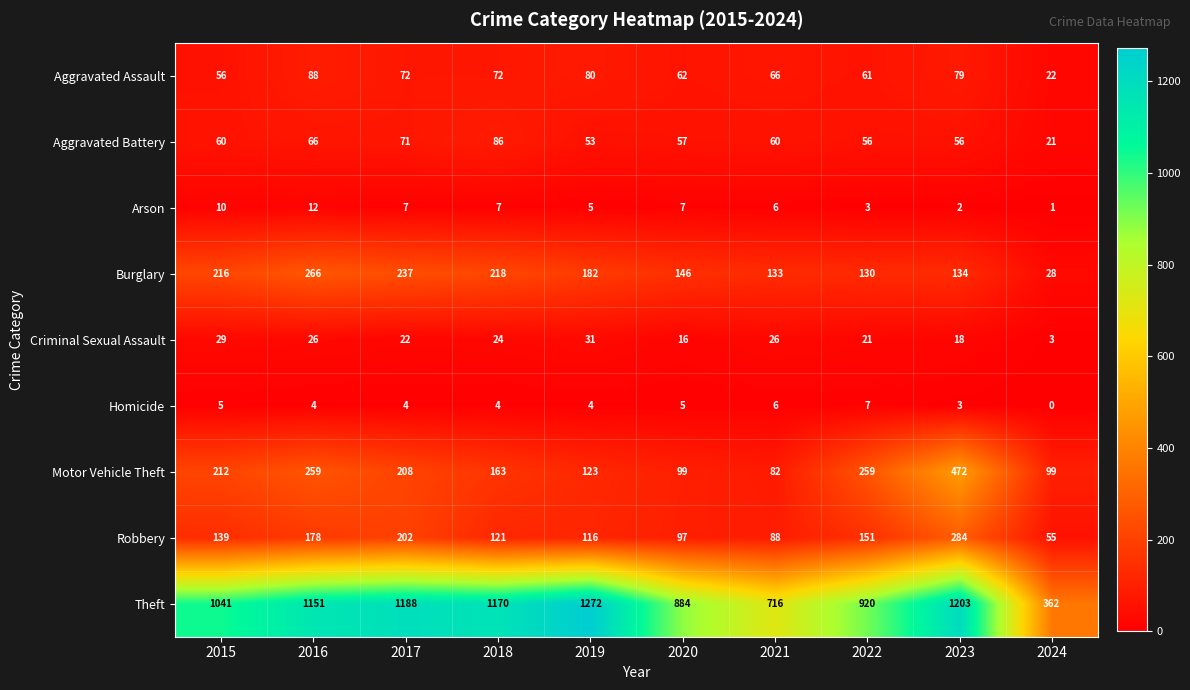

Is it true that Burglary equals 182 at 2019?

True